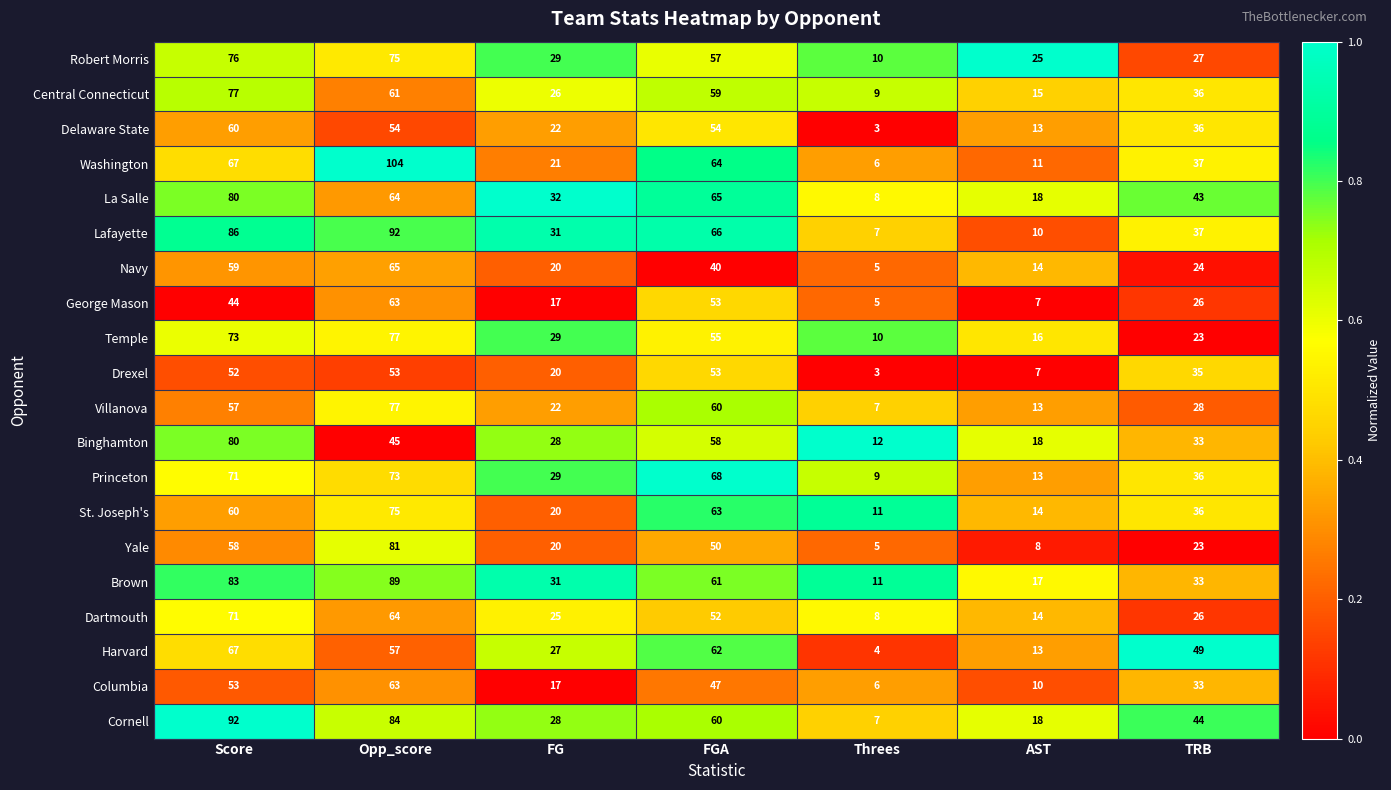

What is the difference between the Cornell values at TRB and Opp_score?

40